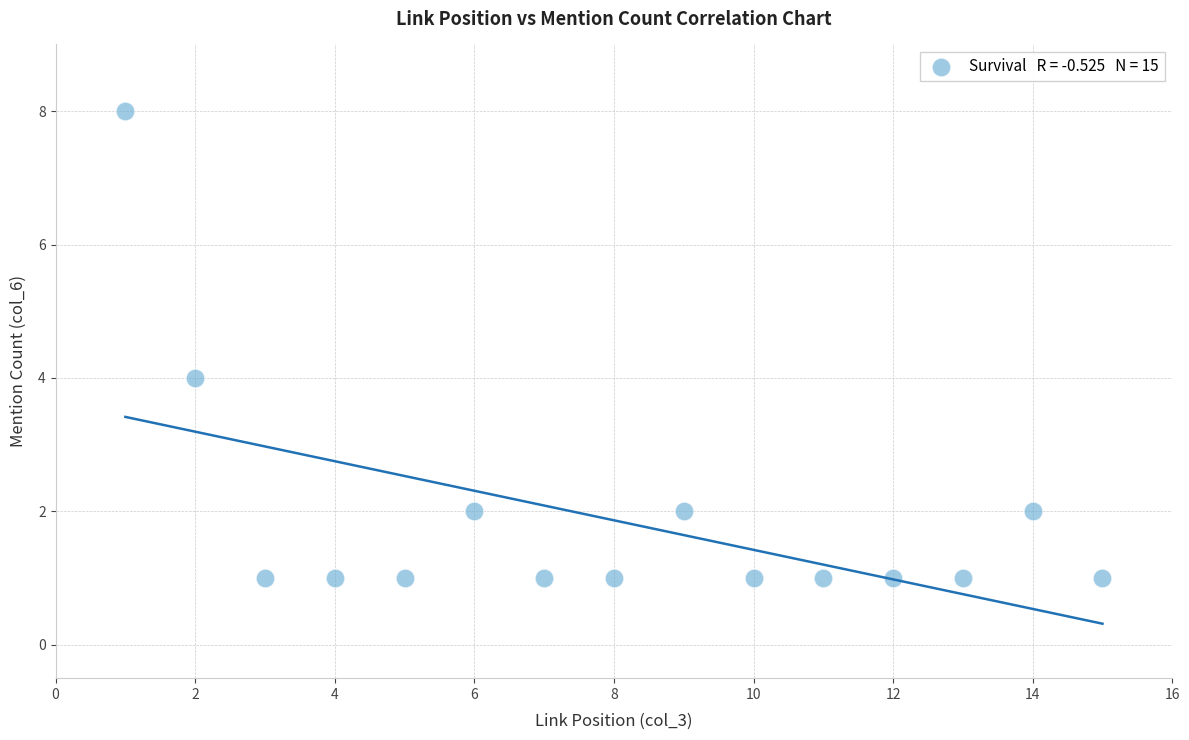

What is the range of X values (max minus min)?

14